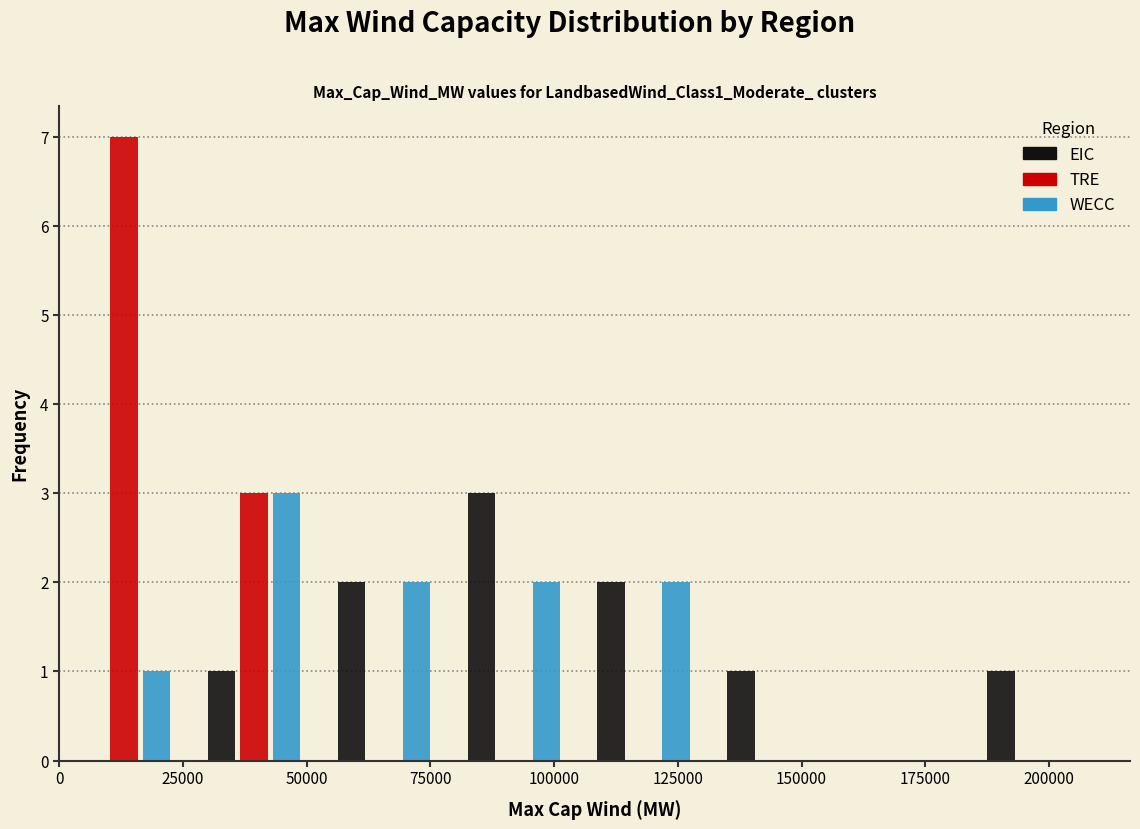

Reading left to right, transcribe this chart: for each range on the x-axis, give the height of each series' bar. Neither the bar edges nor the heights are printed on the chart, so give them approximately, as read against the axes.

0 to 25000: EIC=0	TRE=7	WECC=1
25000 to 55000: EIC=1	TRE=3	WECC=3
55000 to 80000: EIC=2	TRE=0	WECC=2
80000 to 105000: EIC=3	TRE=0	WECC=2
105000 to 130000: EIC=2	TRE=0	WECC=2
130000 to 160000: EIC=1	TRE=0	WECC=0
160000 to 185000: EIC=0	TRE=0	WECC=0
185000 to 210000: EIC=1	TRE=0	WECC=0